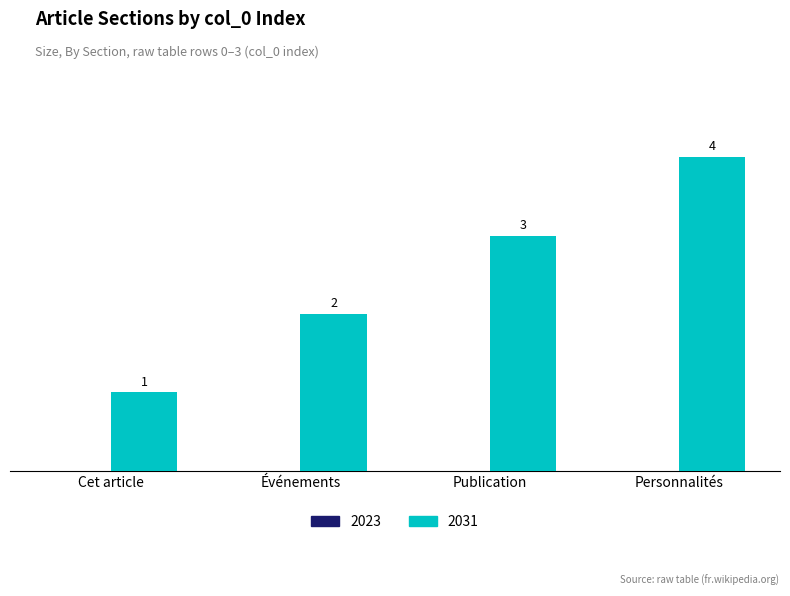

Which label corresponds to the smallest value in the chart?

Cet article